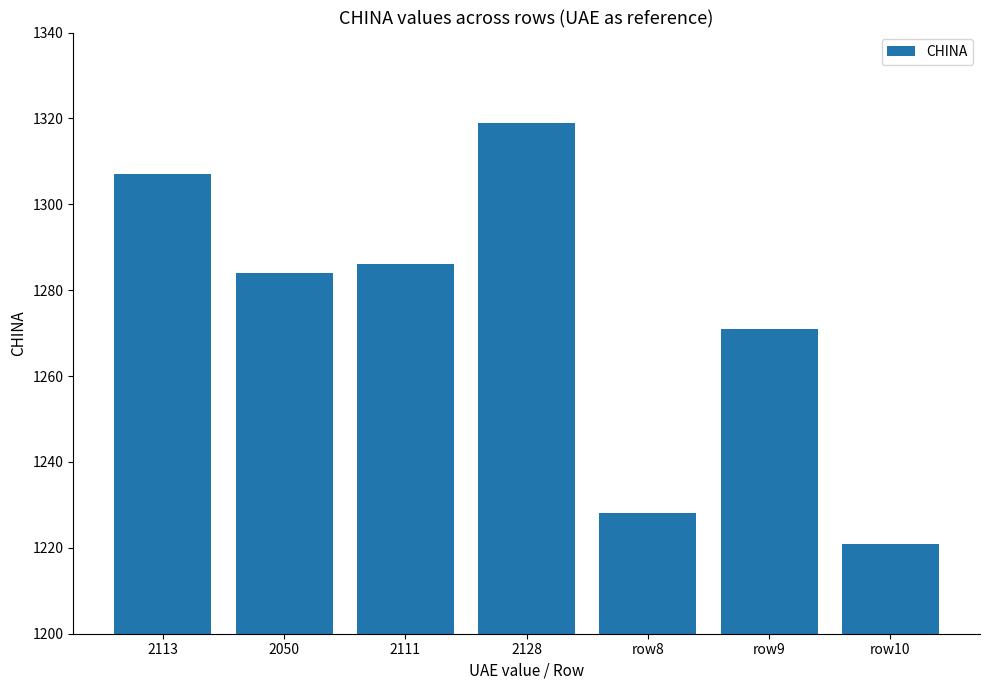

What is the maximum value shown in the chart?

1319